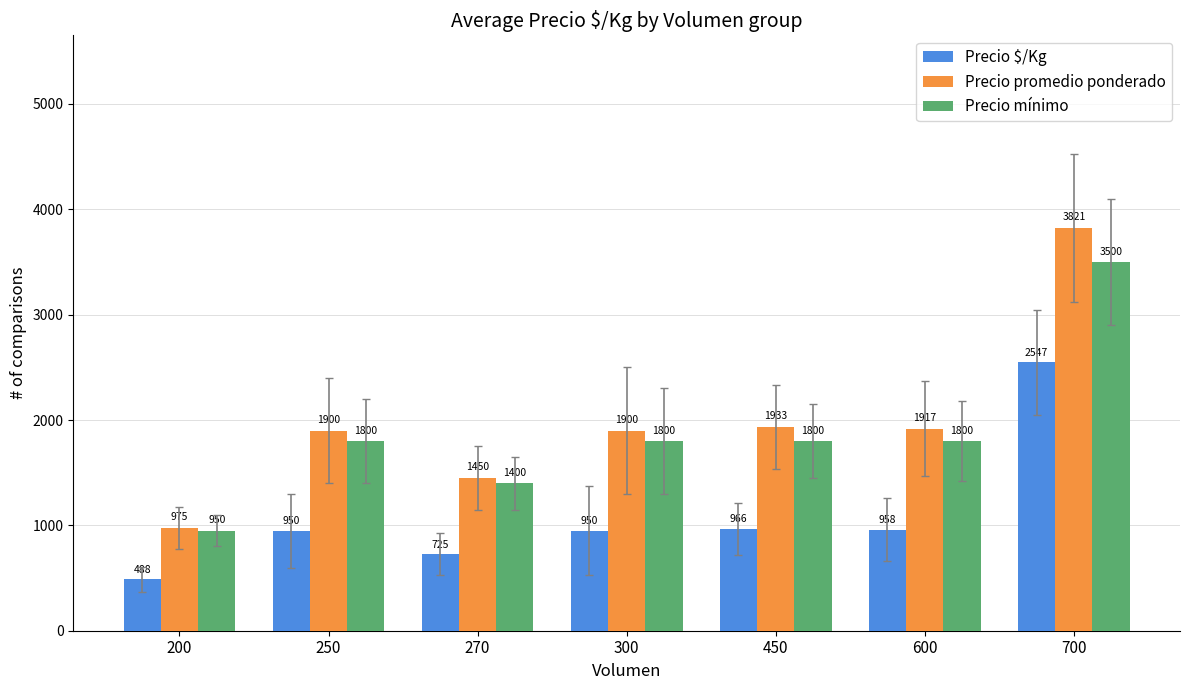

Count the Precio mínimo values in the range 1400 to 1800.

5